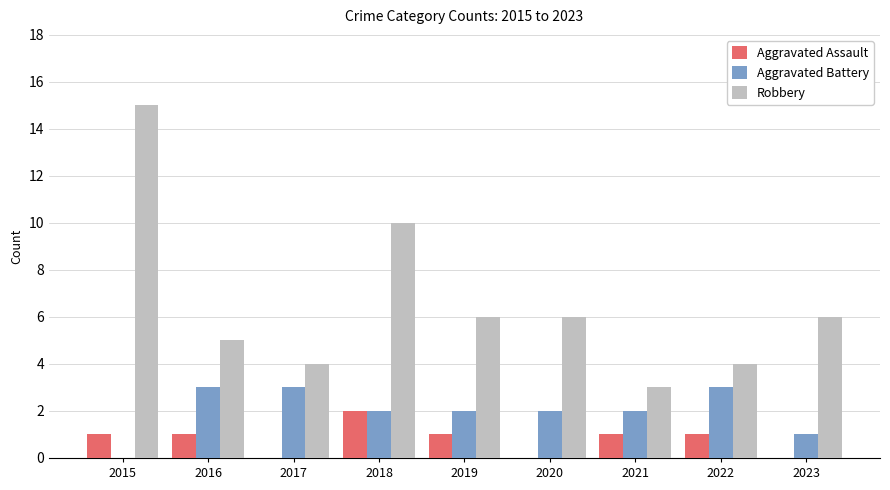

What is the sum of all Aggravated Assault values?

7